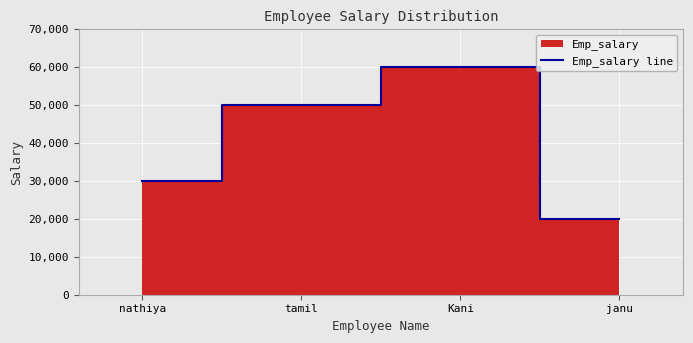

How many data points does each series have?

4